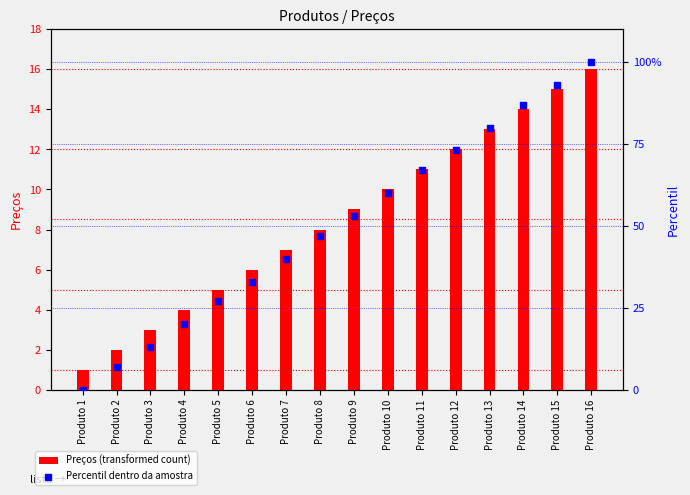

Is the value of Percentil dentro da amostra at Produto 4 greater than the value of Preços (transformed count) at Produto 11?

Yes